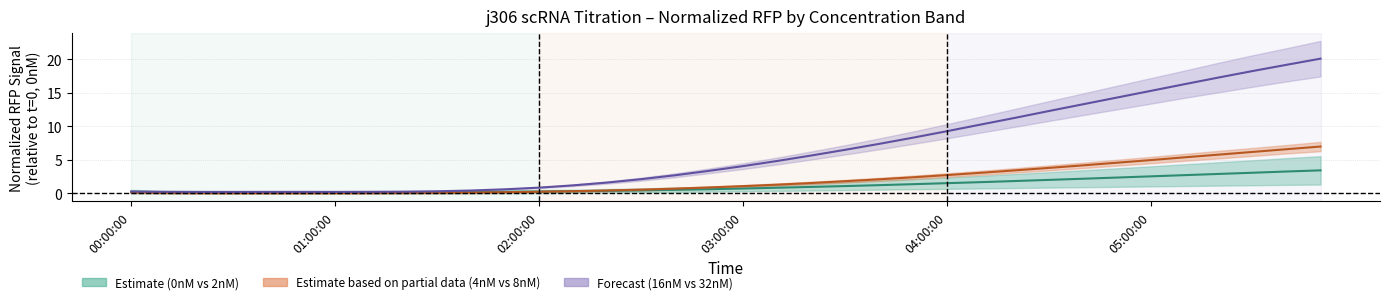

Where does the 4nM–8nM center series first go above 1?

03:00:00